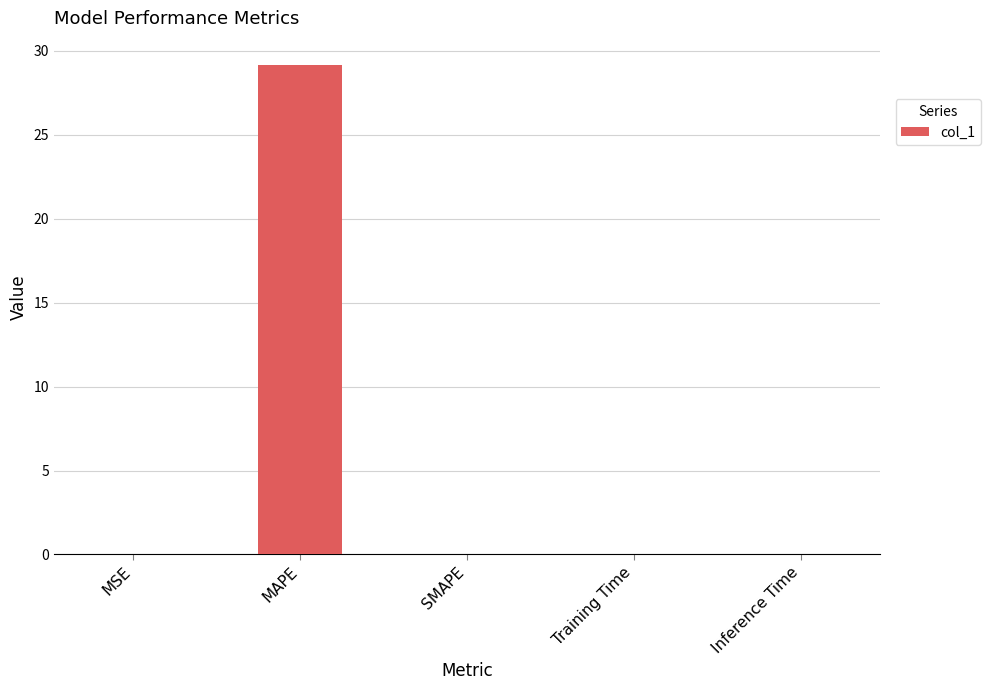

Are the bars grouped side by side (vs. stacked)?

No